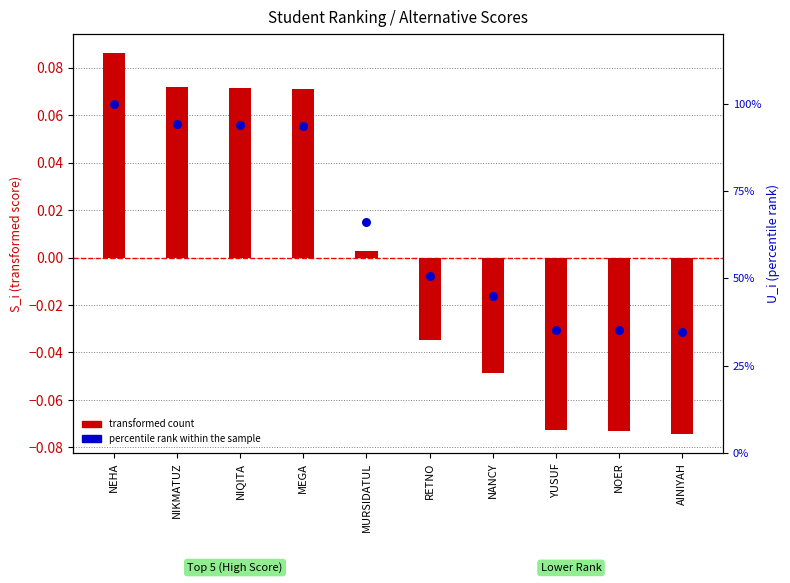

Which series has the largest total across all categories?

percentile rank within the sample